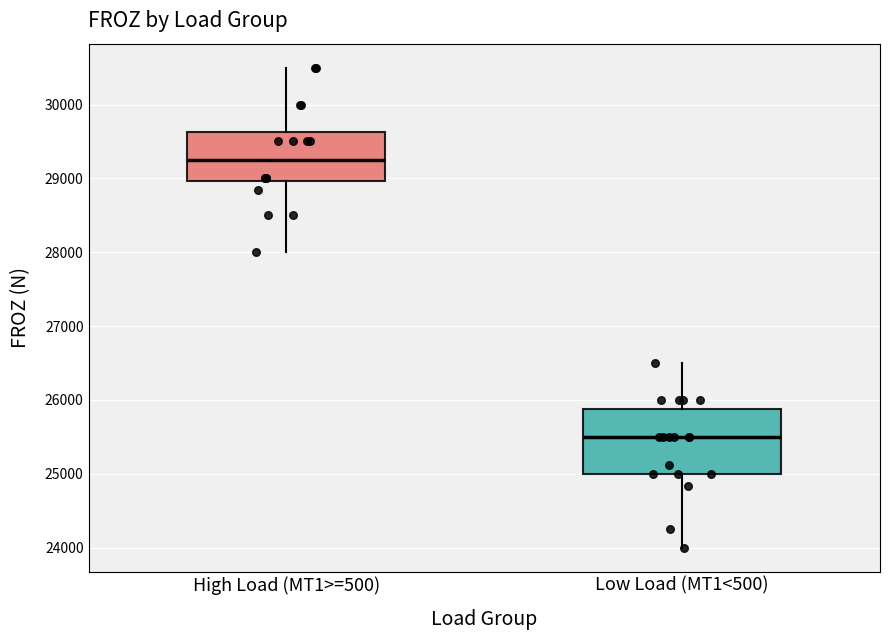

Reading left to right, transcribe this box plot: for each box, give where its median line is, the range the box spans, and where its two whiskers end, as read against the y-axis. The values are not printed on the chart, so give them approximately, as read against the axis.

High Load (MT1>=500): median 29300, box 29000 to 29600, whiskers 28000 to 30500
Low Load (MT1<500): median 25500, box 25000 to 25900, whiskers 24000 to 26500